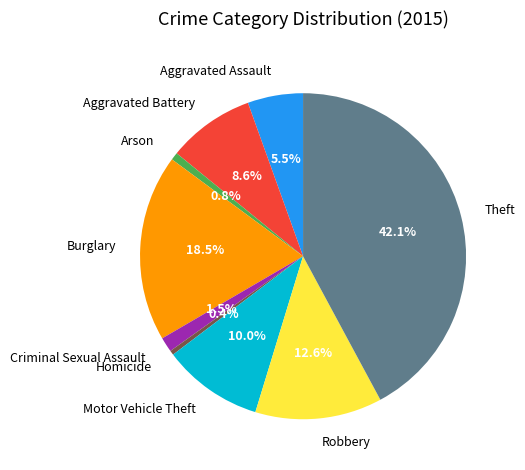

Which has a higher value, Homicide or Aggravated Battery?

Aggravated Battery